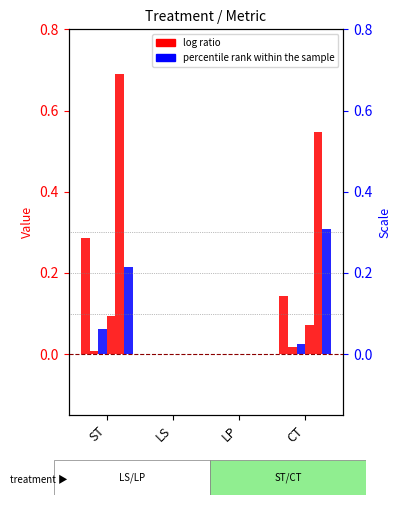

At LP, list the series in order from largest to smallest.

ambari-clnifarsecsq, chromium-farsecsq, chromium-clnifarsecsq, derby, derby-farsecsq, derby-farsectwo